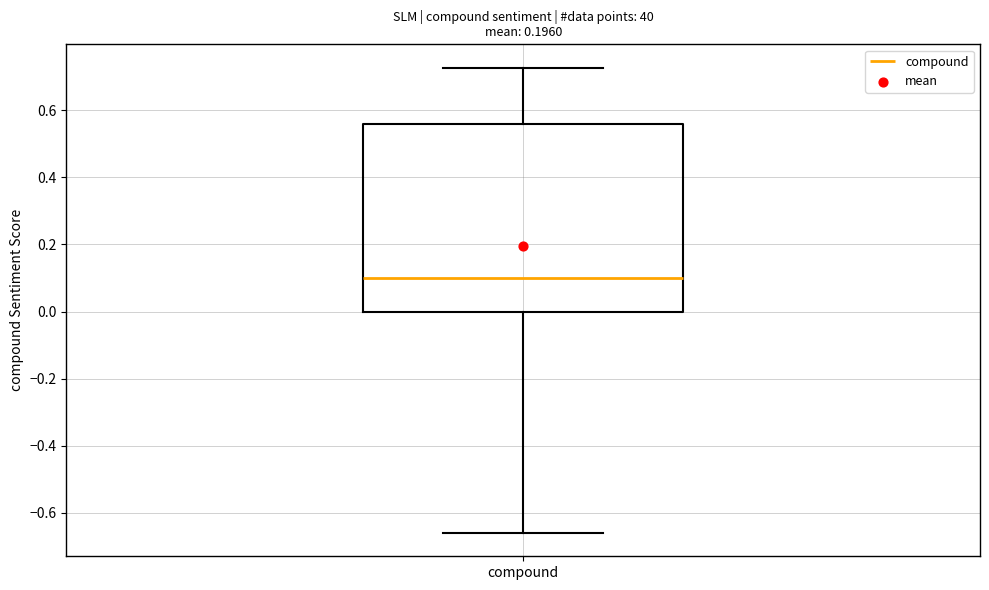

Read this box plot against the y-axis: the position of the median line, the range covered by the box, and the ends of both whiskers. The values are not printed on the chart, so give them approximately, as read against the axis.

median 0.10, box 0.00 to 0.56, whiskers -0.66 to 0.72